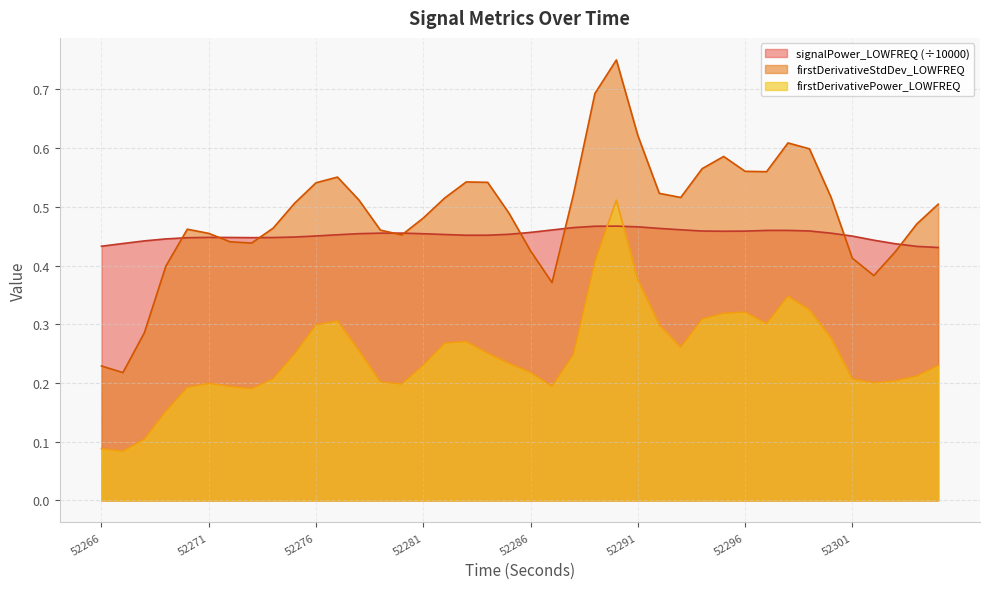

List the series in order of their overall mean, lowest first.

firstDerivativePower_LOWFREQ, signalPower_LOWFREQ (÷10000), firstDerivativeStdDev_LOWFREQ